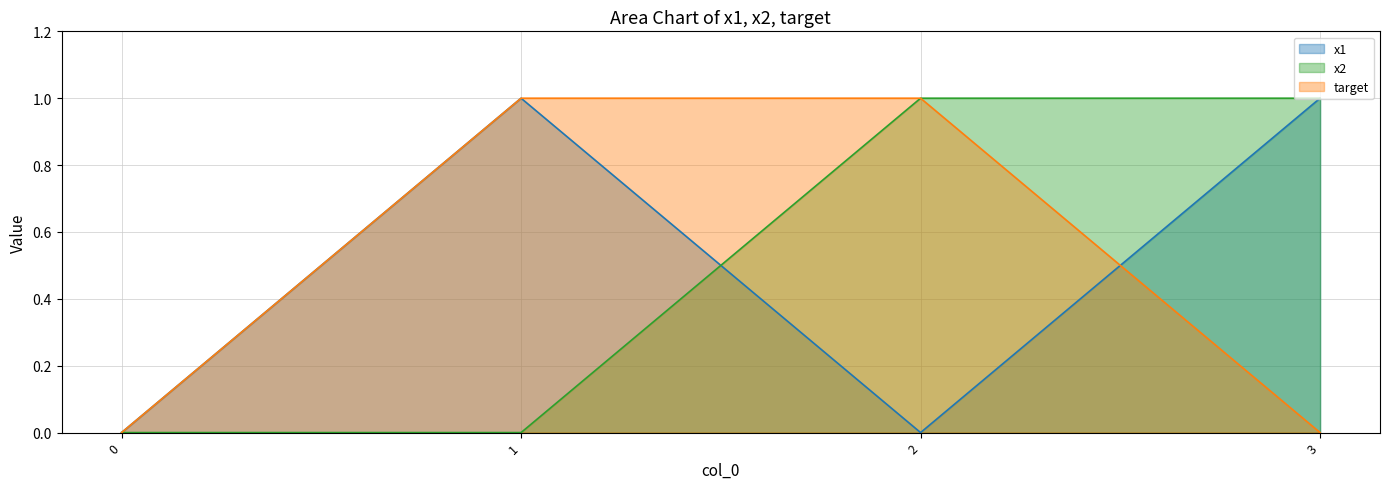

Is the value of target at 2 greater than the value of x1 at 2?

Yes